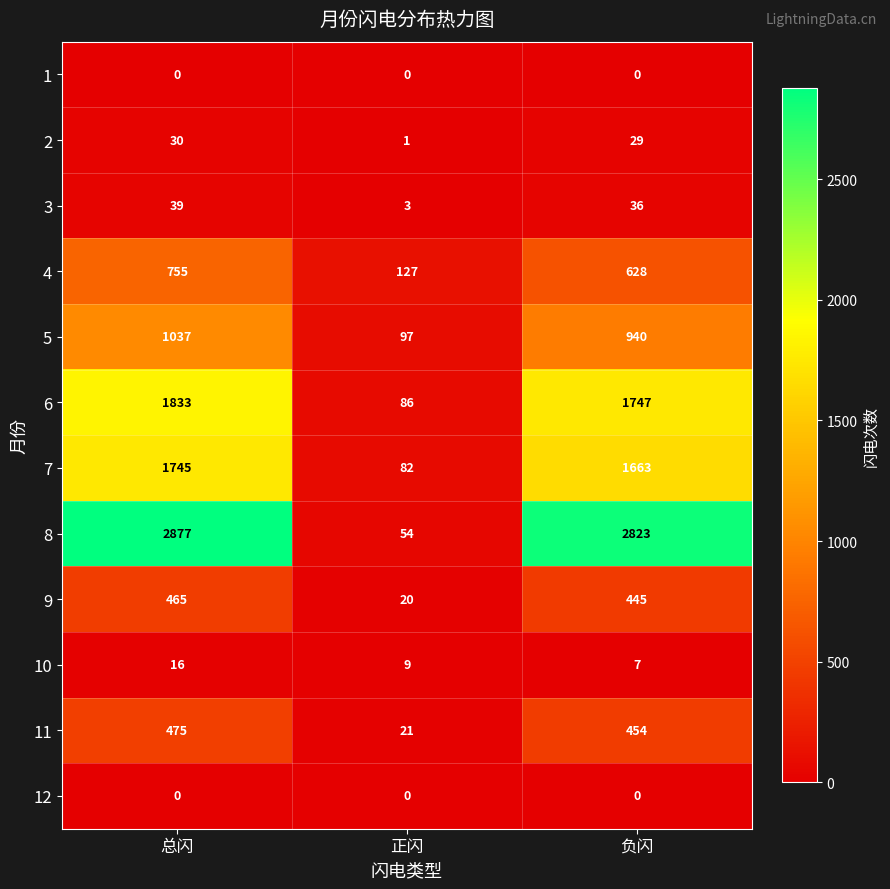

List the labels in order of 8 value, smallest first.

正闪, 负闪, 总闪